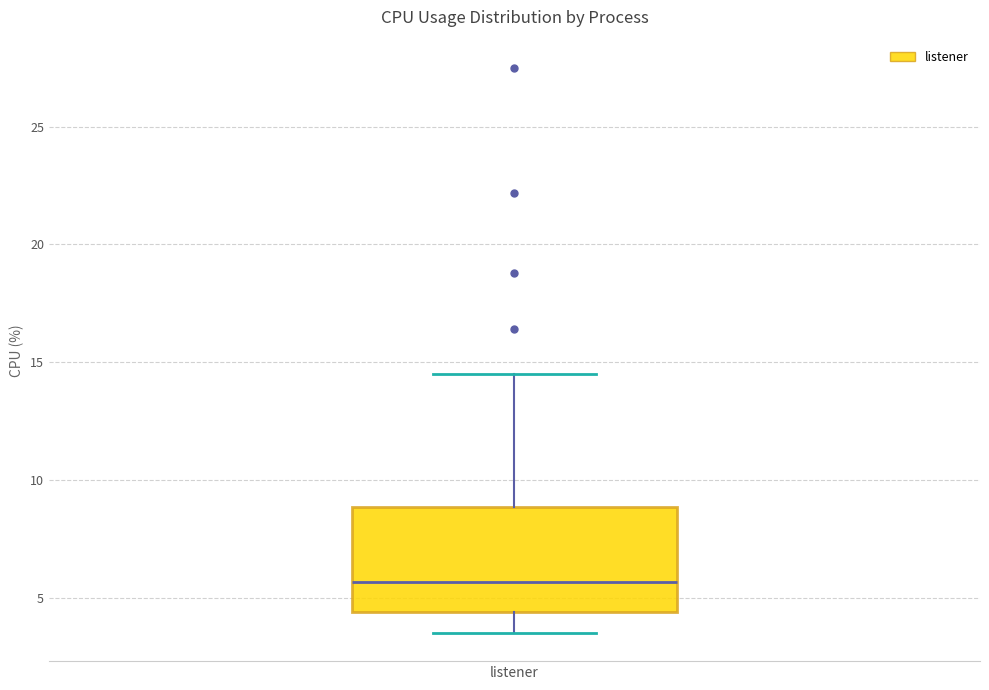

Transcribe this box plot: give where the median line is, the range the box spans, and where the two whiskers end, as read against the y-axis. The values are not printed on the chart, so give them approximately, as read against the axis.

median 5.5, box 4.5 to 9.0, whiskers 3.5 to 14.5